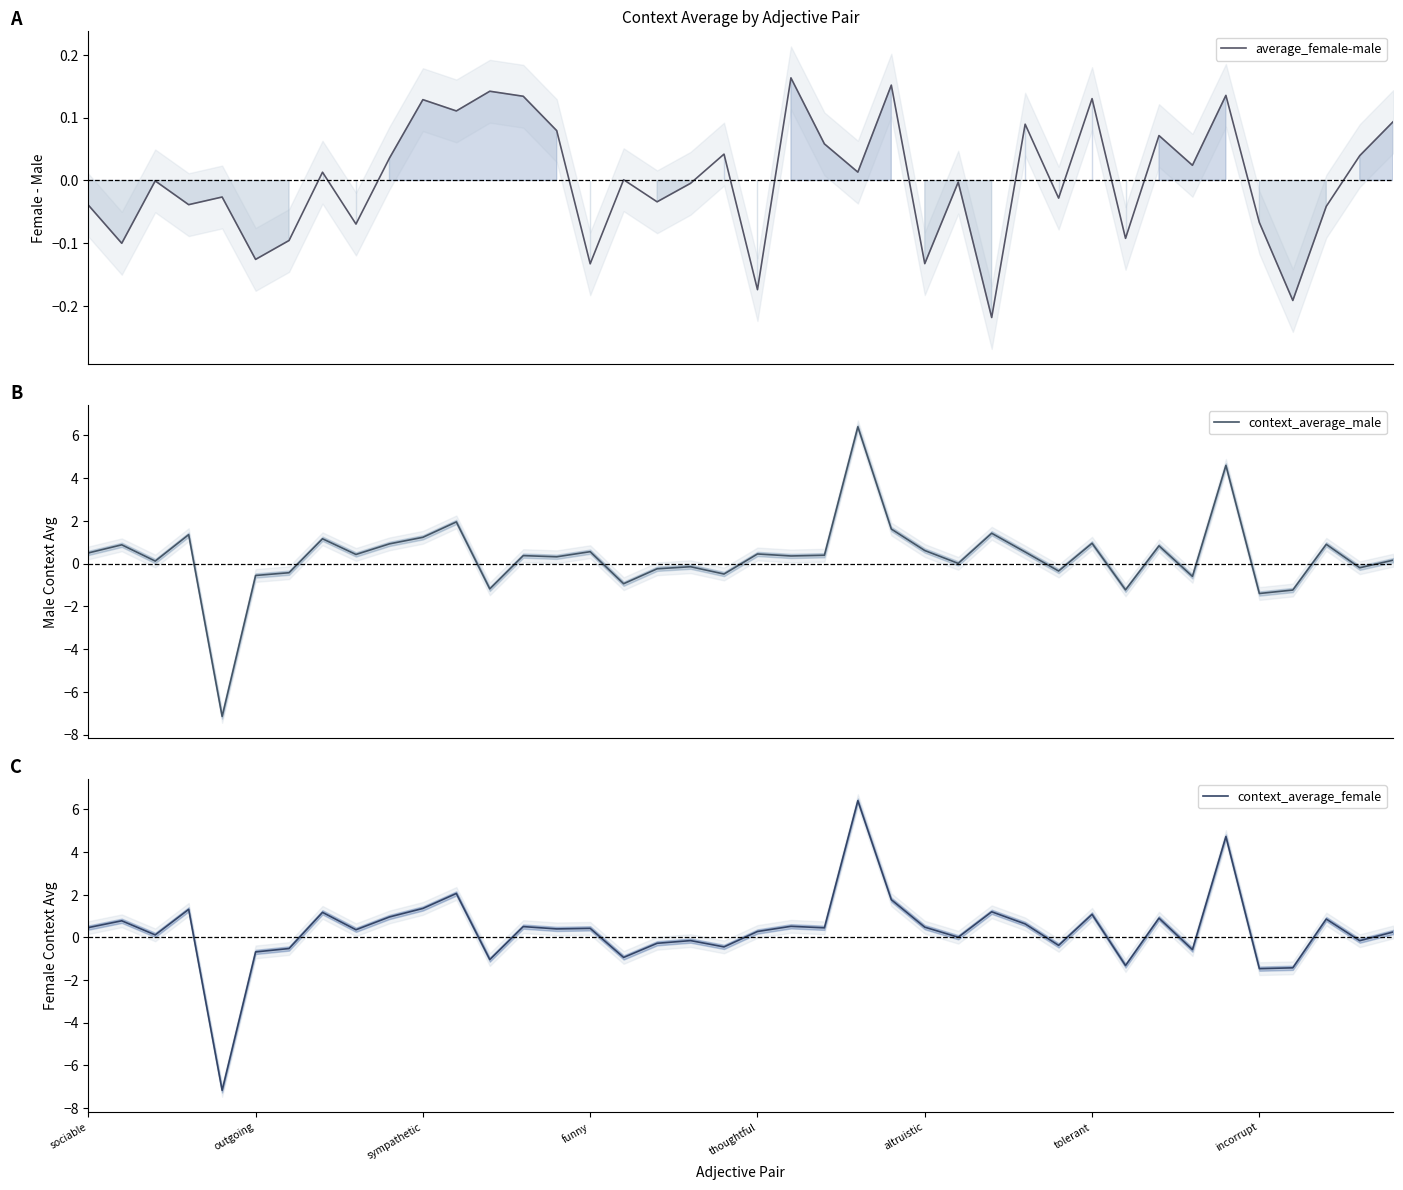

How many lines are shown in the chart?

3